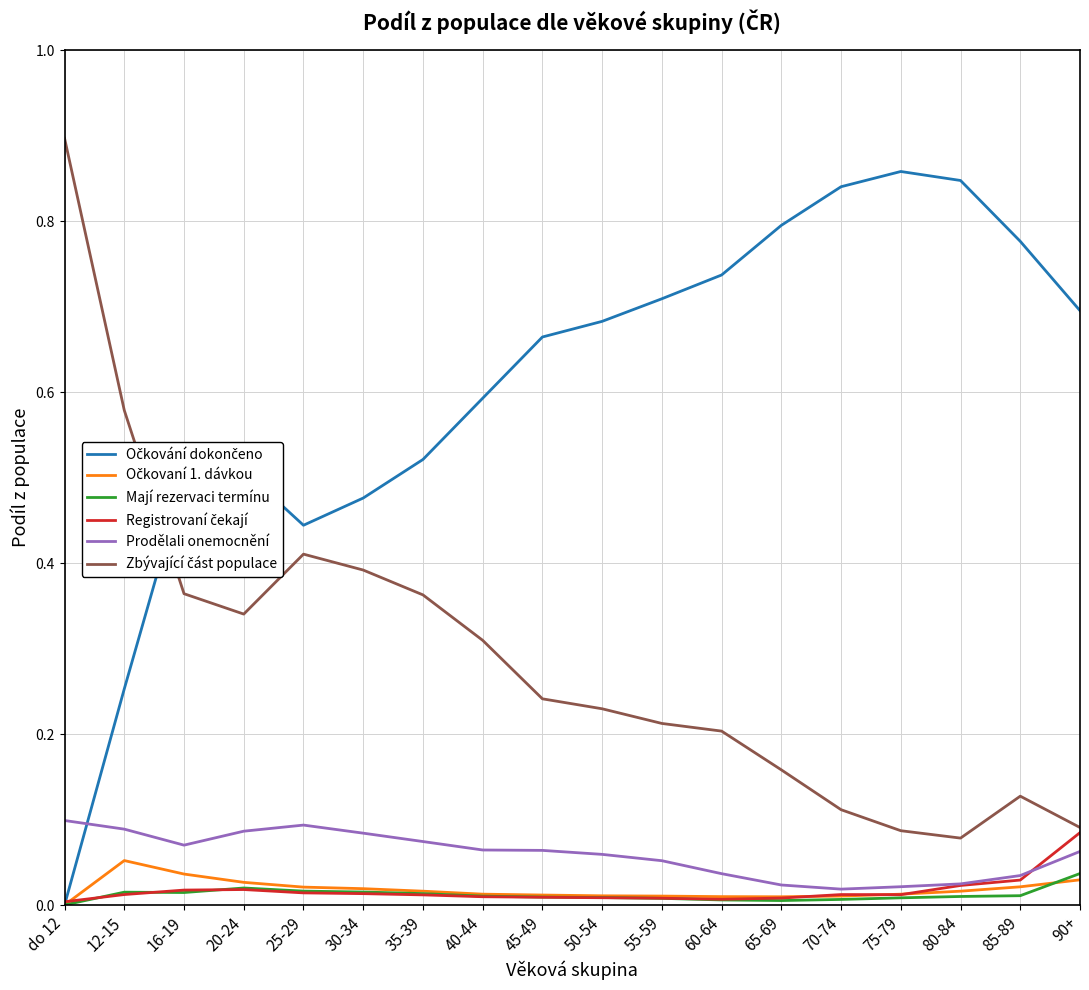

At which category is the sum across all series the highest?

do 12